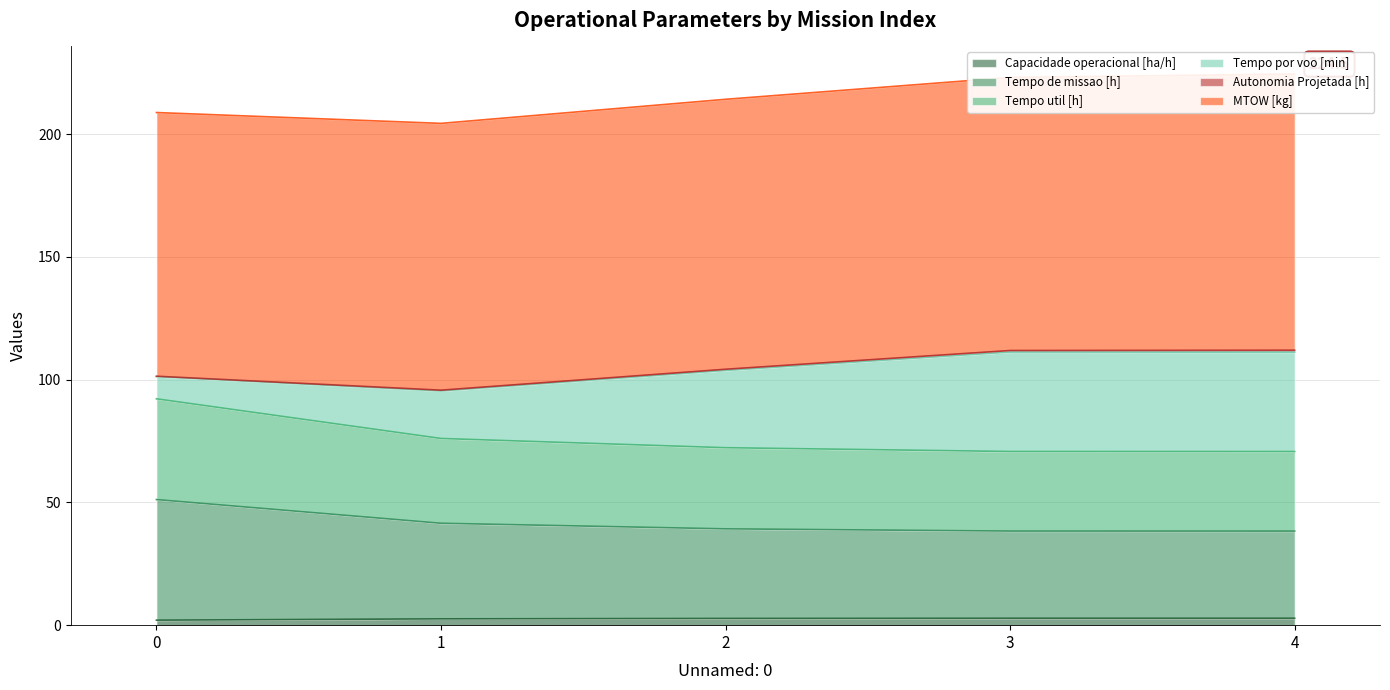

At how many categories does at least one series exceed 2?

5